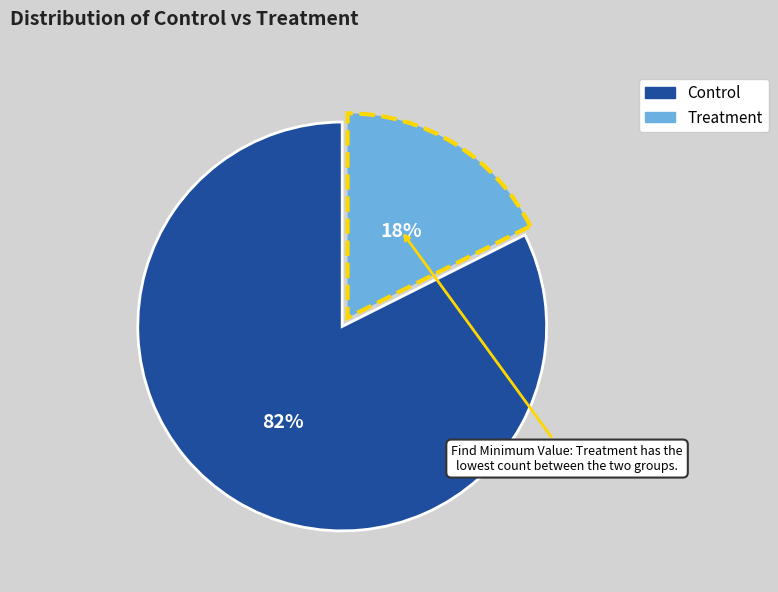

What is the ratio of the value at Treatment to the value at Control?

0.2